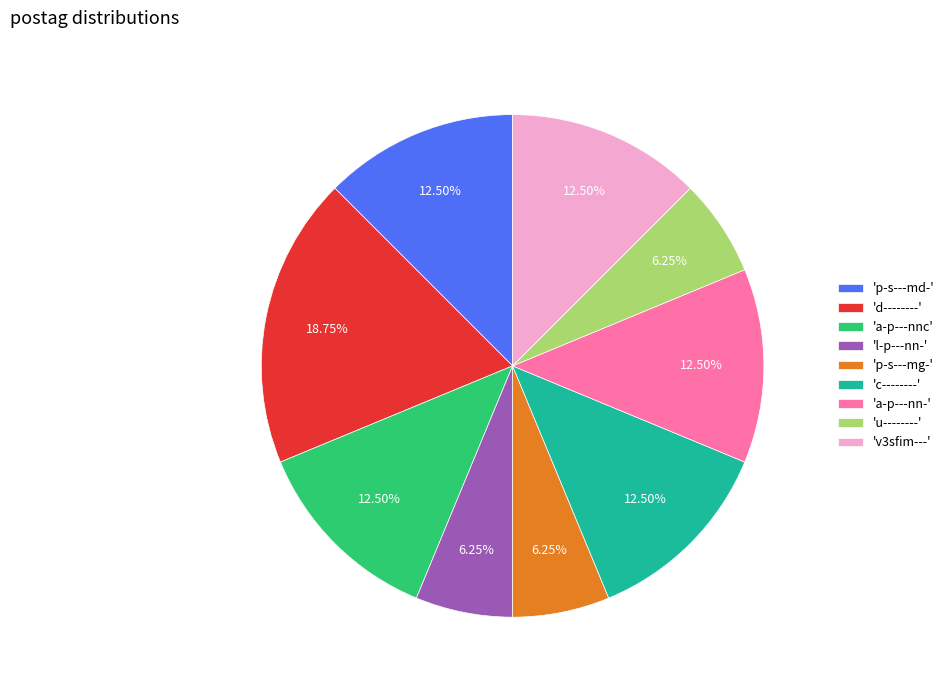

Do 'l-p---nn-' and 'a-p---nn-' together represent more than half of the pie?

No